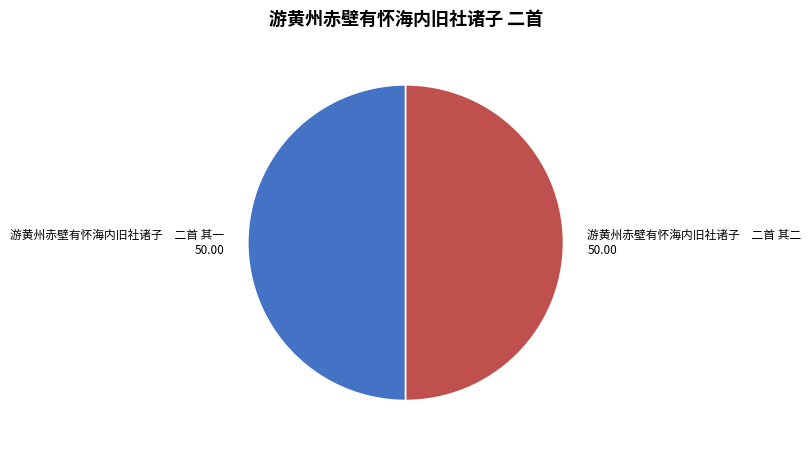

What is the ratio of the value at 游黄州赤壁有怀海内旧社诸子 二首 其二 to the value at 游黄州赤壁有怀海内旧社诸子 二首 其一?

1.0